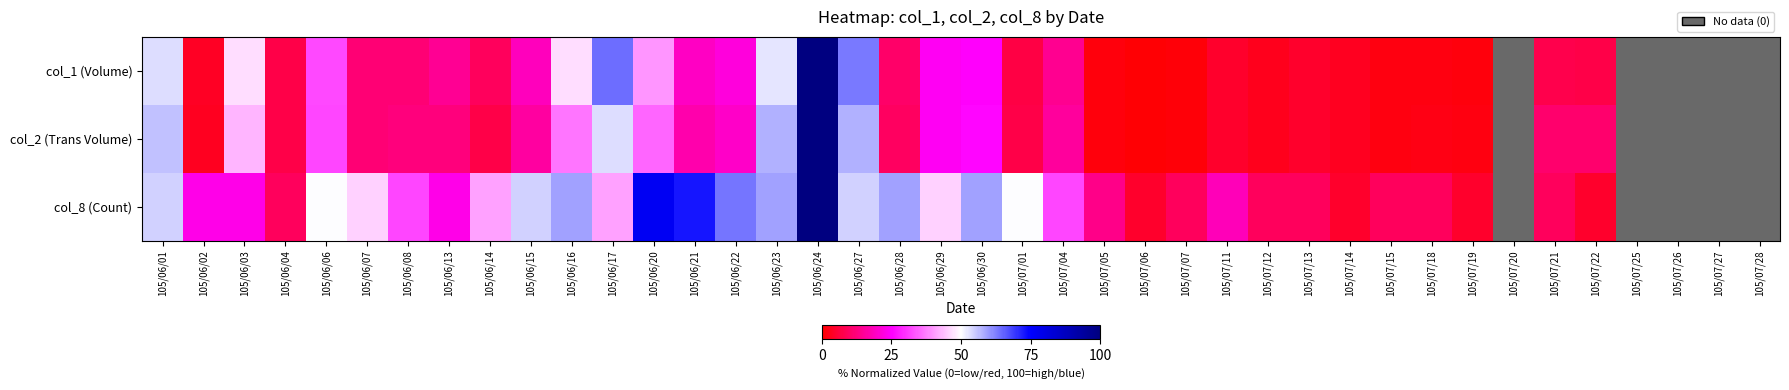

What is the difference between the col_1 (Volume) values at 105/07/04 and 105/06/30?

10.6